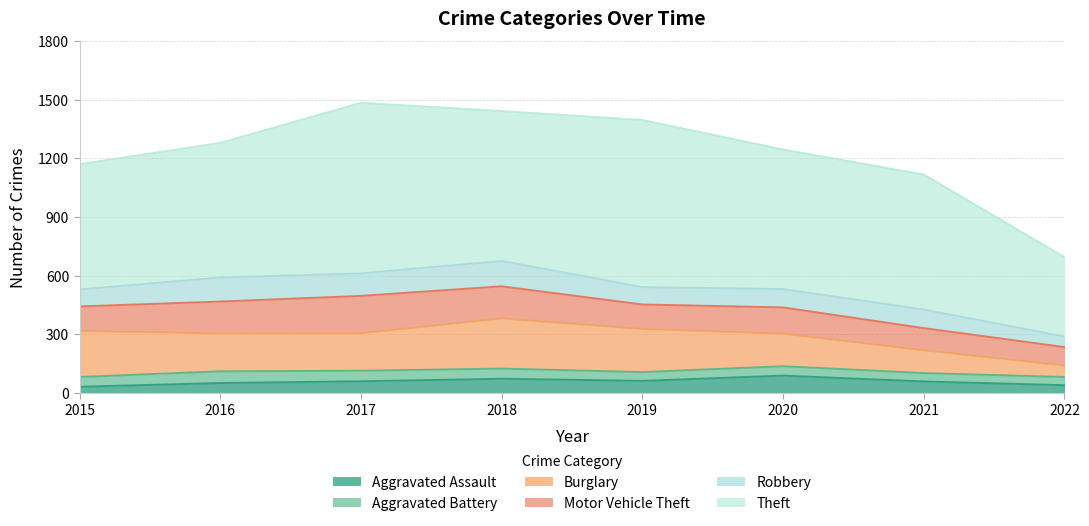

Rank the categories by Motor Vehicle Theft value from lowest to highest.

2022, 2021, 2015, 2019, 2020, 2016, 2018, 2017